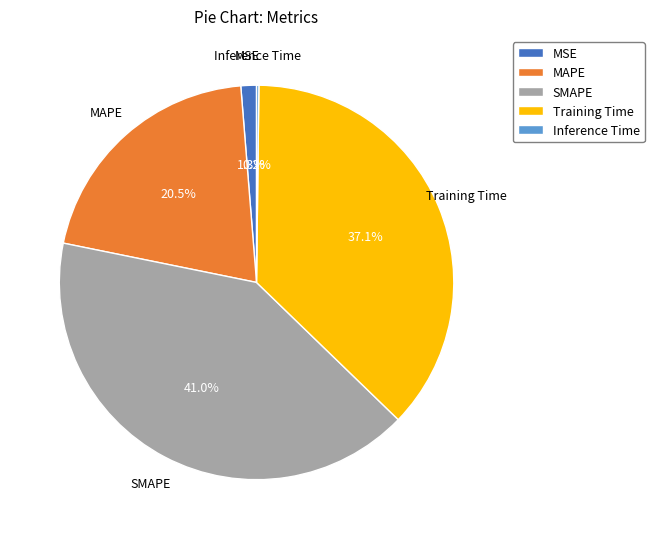

Combined, do MSE and SMAPE account for over 50%?

No